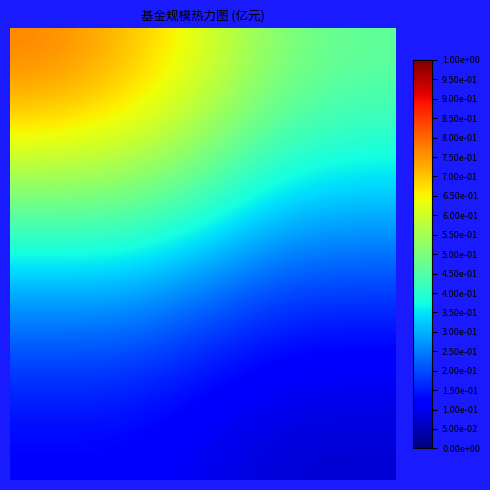

Reading left to right, transcribe all the data shown in this chart.

row_0: 59.1	54.7	47.5	38.8	35.7
row_1: 37.9	37.9	33.3	26.2	24.7
row_2: 19.1	19.1	15.5	11.7	11.5
row_3: 9.2	9.2	7.3	5.6	5.5